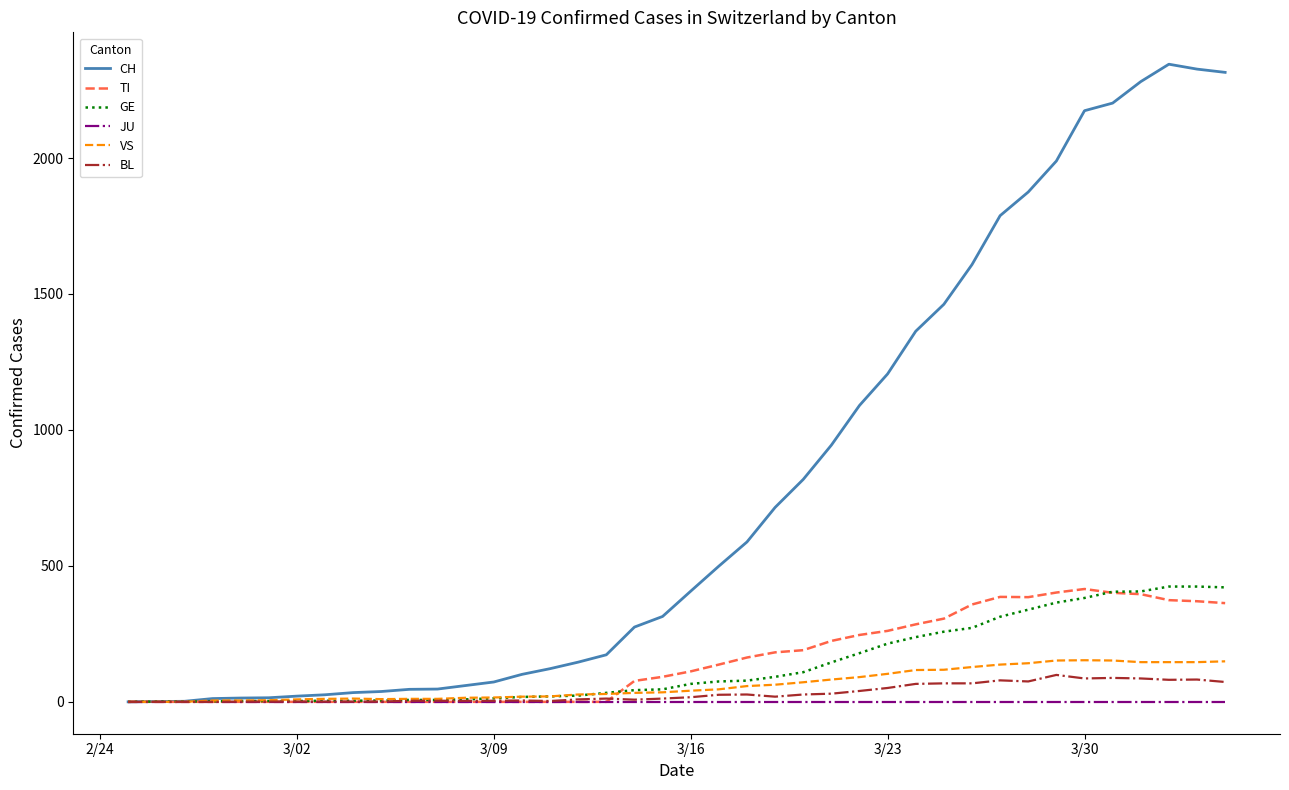

Which series has the largest total across all categories?

CH